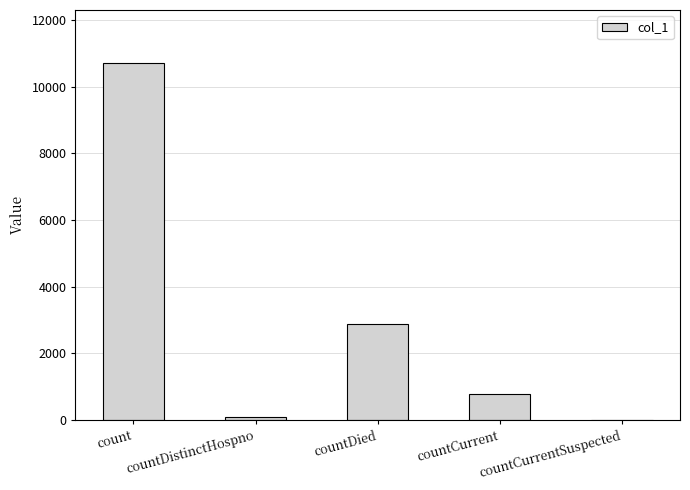

Are the bars horizontal?

No